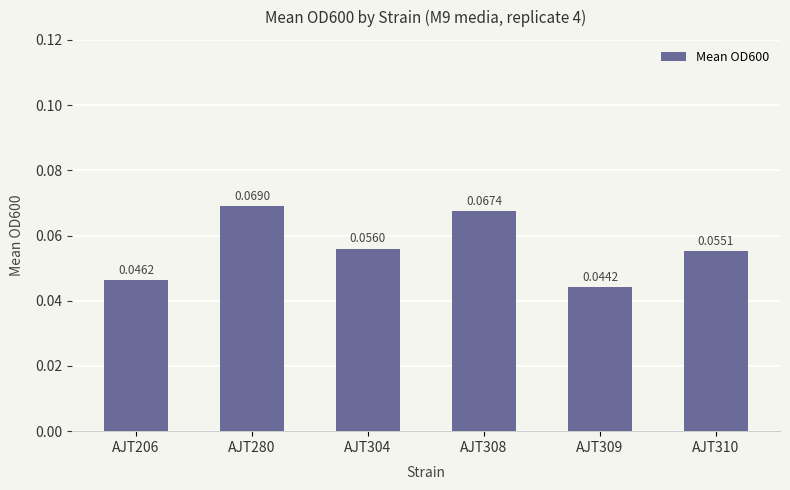

What is the sum of all values?

0.3